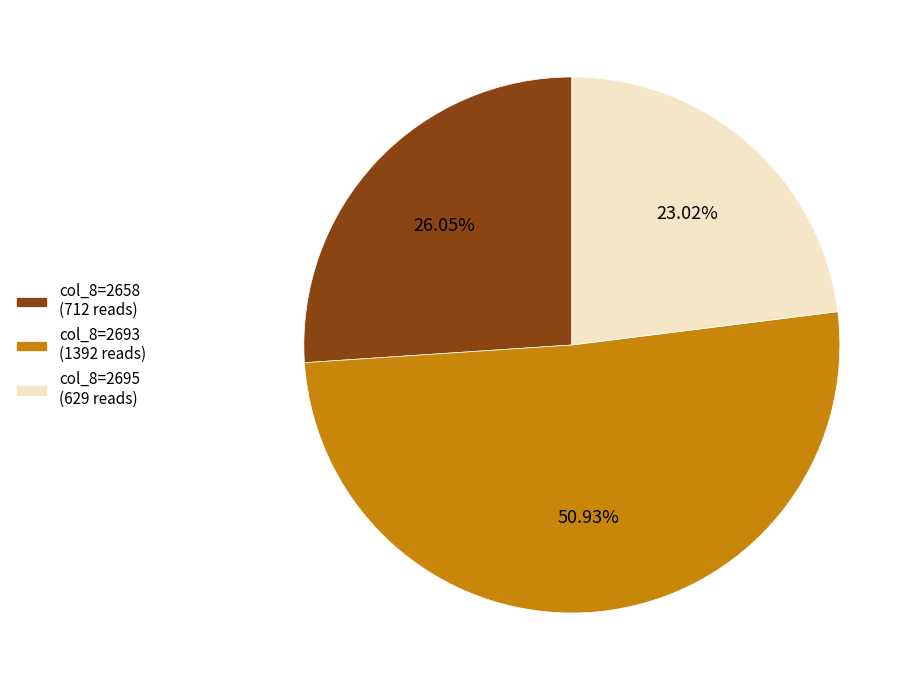

Is the sum of col_8=2695 (629 reads) and col_8=2658 (712 reads) greater than half?

No